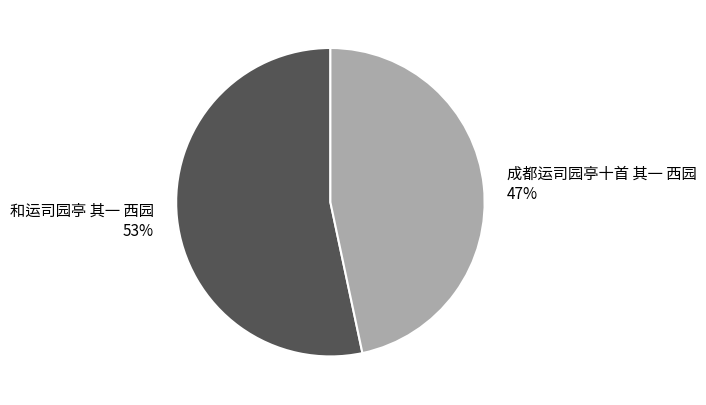

How many segments does this pie chart have?

2